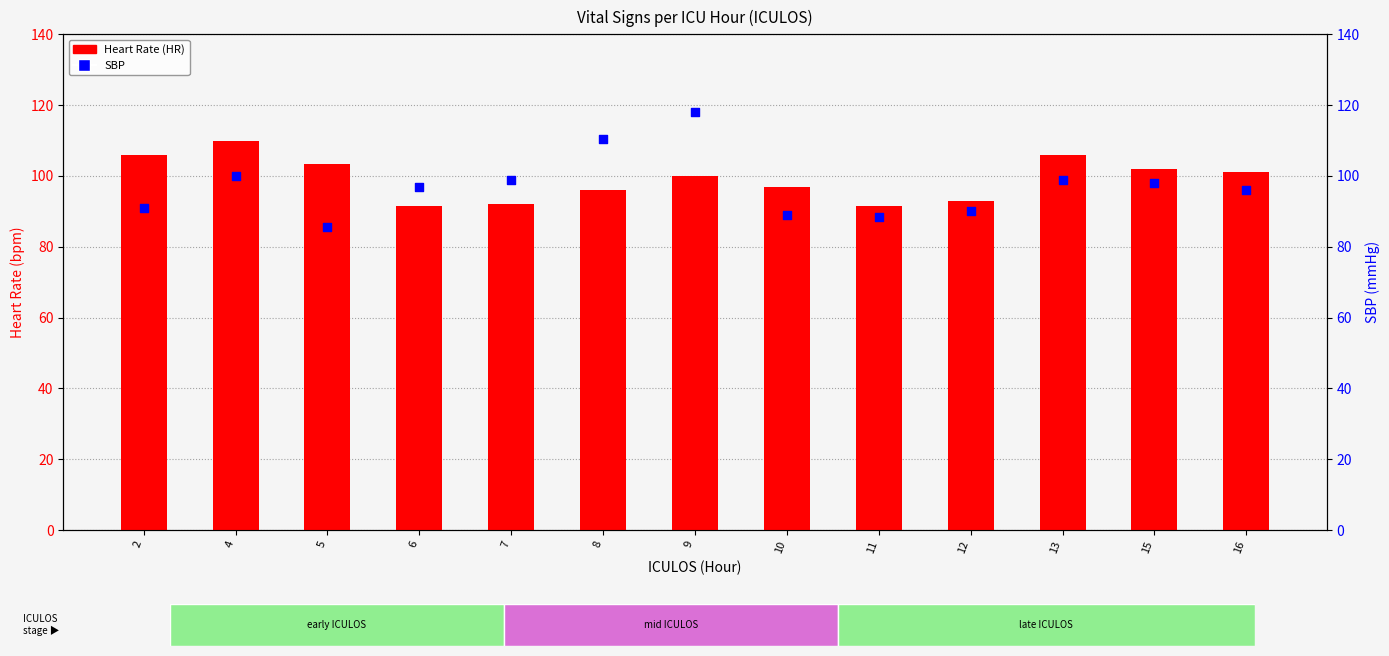

Which series has the largest total across all categories?

Heart Rate (HR)